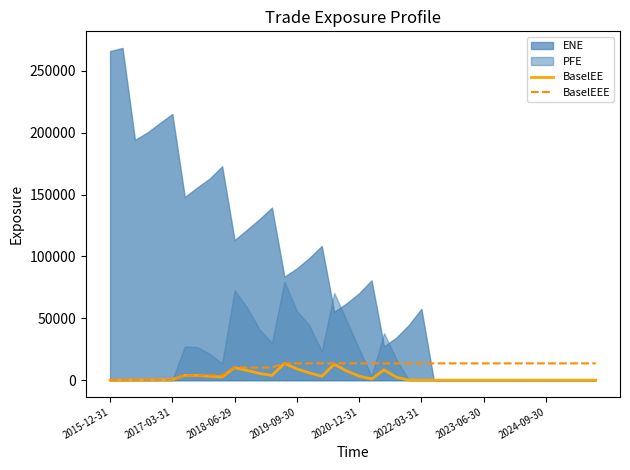

What is the highest value of the BaselEEE series?

13591.2